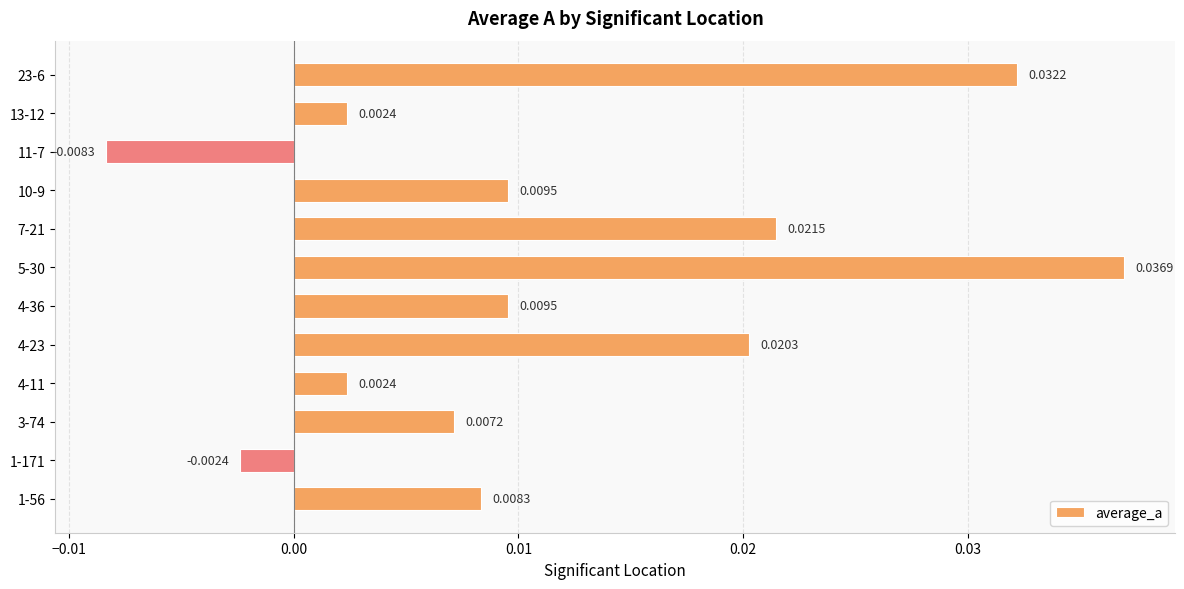

Which has a higher value, 1-171 or 3-74?

3-74